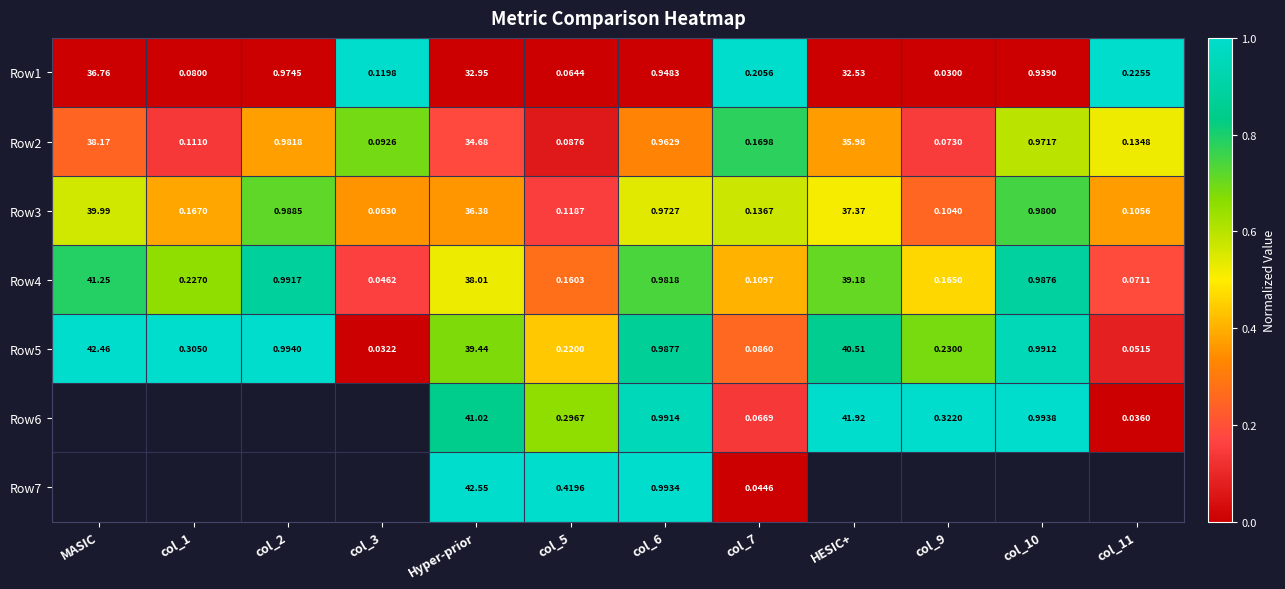

Where is Row2 nearest to the value 19?

Hyper-prior